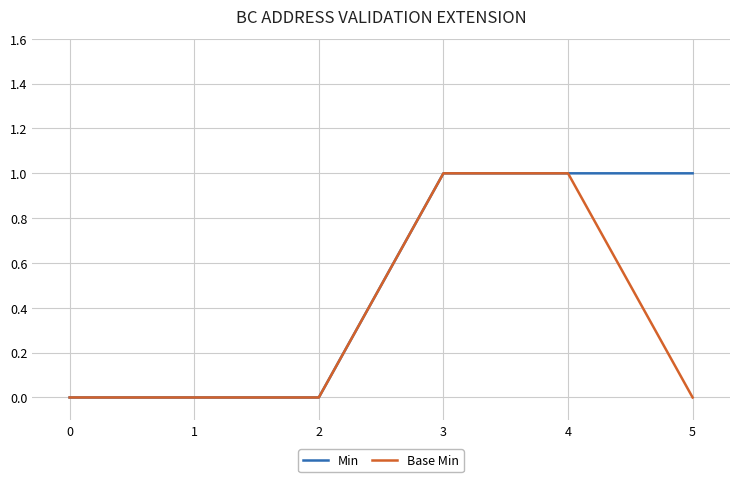

Which series has the largest total across all categories?

Min